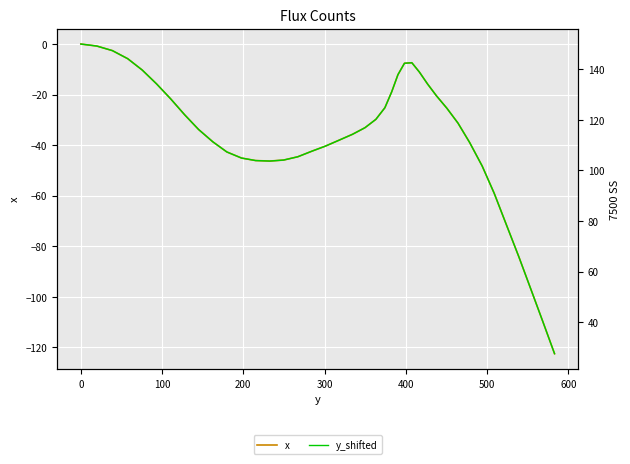

What is the difference between the maximum and minimum values in the x series?

122.5